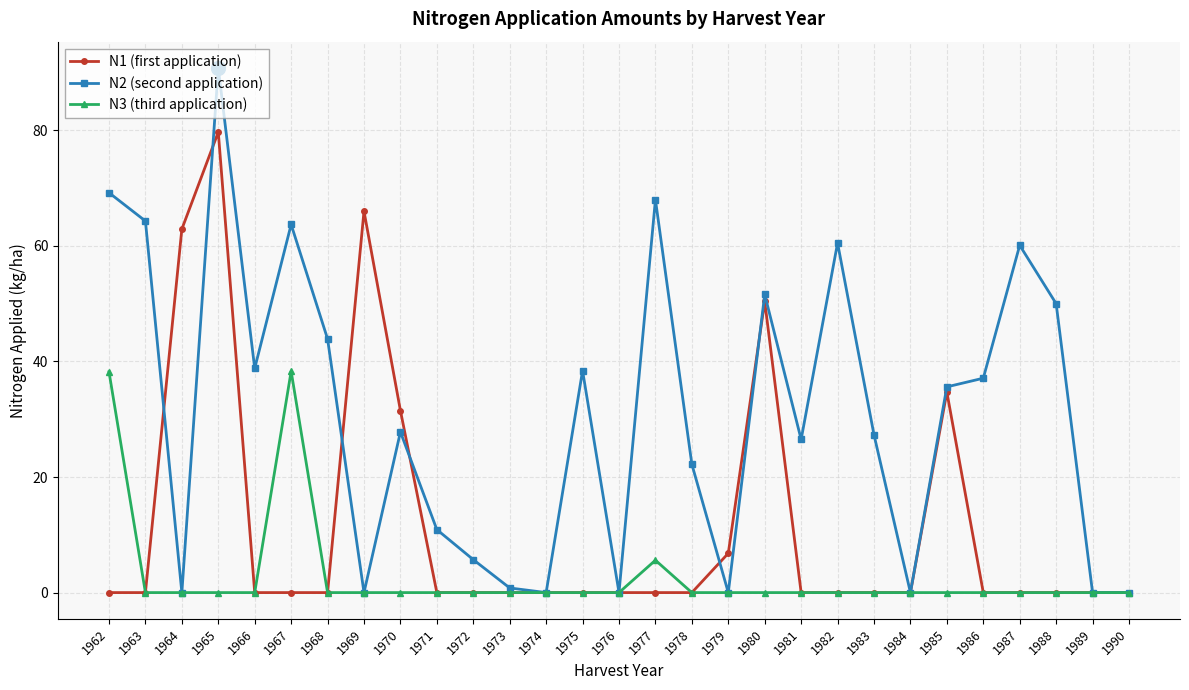

At which category is the sum across all series the highest?

1965